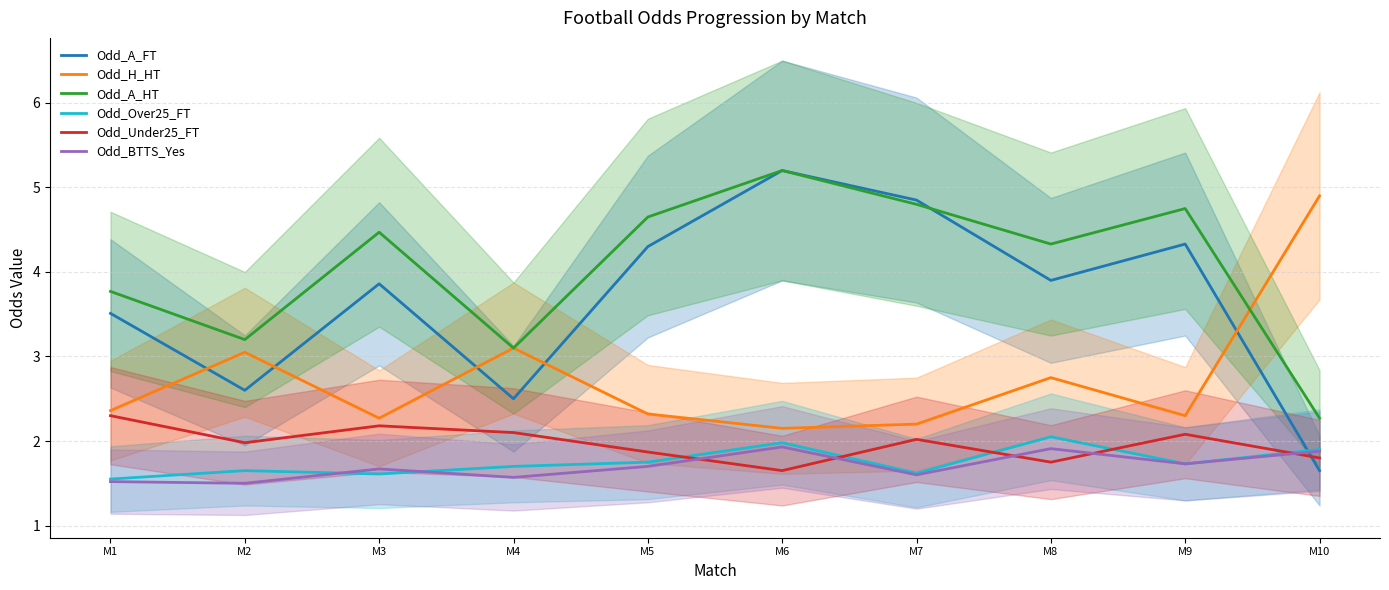

Reading right to left, what are all the values shown in this chart?

Odd_A_FT: M10=1.6	M9=4.3	M8=3.9	M7=4.8	M6=5.2	M5=4.3	M4=2.5	M3=3.9	M2=2.6	M1=3.5
Odd_H_HT: M10=4.9	M9=2.3	M8=2.8	M7=2.2	M6=2.1	M5=2.3	M4=3.1	M3=2.3	M2=3.0	M1=2.4
Odd_A_HT: M10=2.3	M9=4.8	M8=4.3	M7=4.8	M6=5.2	M5=4.7	M4=3.1	M3=4.5	M2=3.2	M1=3.8
Odd_Over25_FT: M10=1.9	M9=1.7	M8=2.0	M7=1.6	M6=2.0	M5=1.8	M4=1.7	M3=1.6	M2=1.6	M1=1.6
Odd_Under25_FT: M10=1.8	M9=2.1	M8=1.8	M7=2.0	M6=1.6	M5=1.9	M4=2.1	M3=2.2	M2=2.0	M1=2.3
Odd_BTTS_Yes: M10=1.9	M9=1.7	M8=1.9	M7=1.6	M6=1.9	M5=1.7	M4=1.6	M3=1.7	M2=1.5	M1=1.5